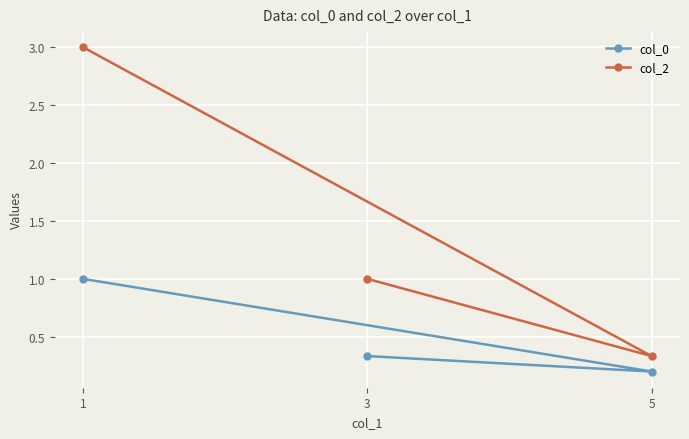

Is it true that col_2 equals 3.0 at 1?

True